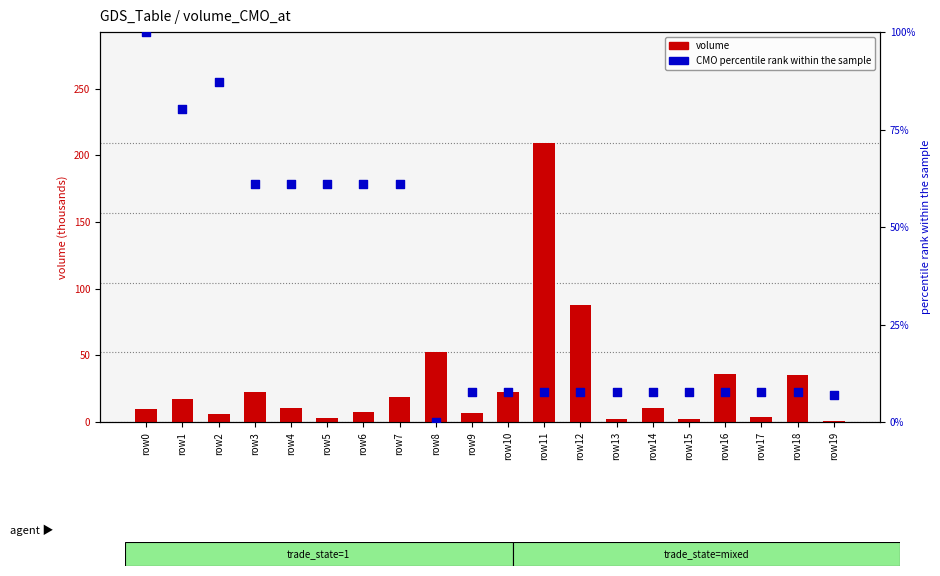

What is the total value across all series at row19?

7.7